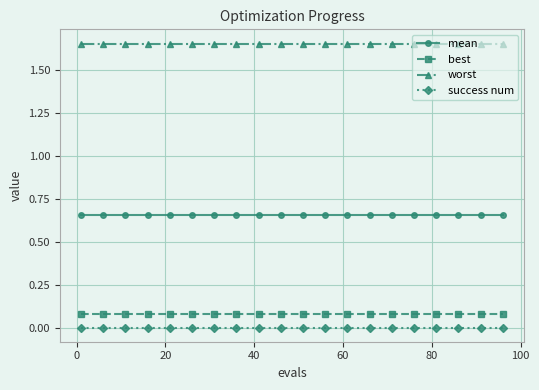

Which series has the largest total across all categories?

worst